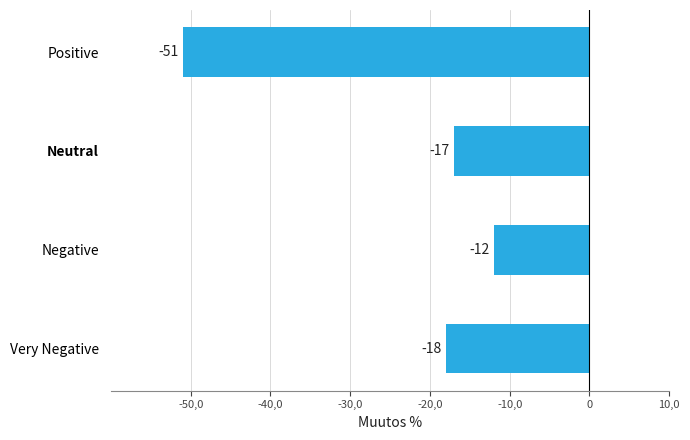

Which label corresponds to the largest value in the chart?

Negative